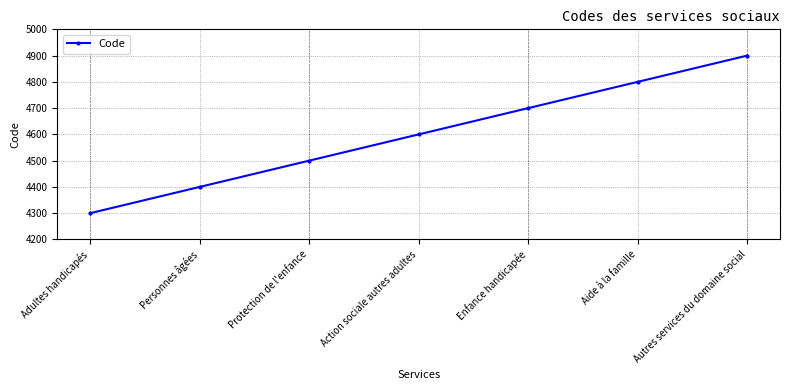

Is it true that the value at Personnes âgées is 2524?

False